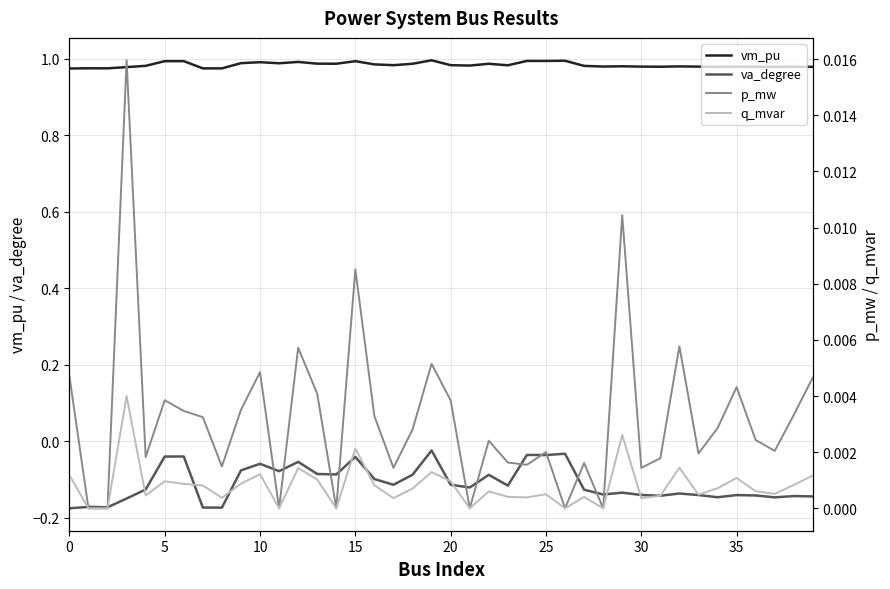

Which series has the largest total across all categories?

vm_pu